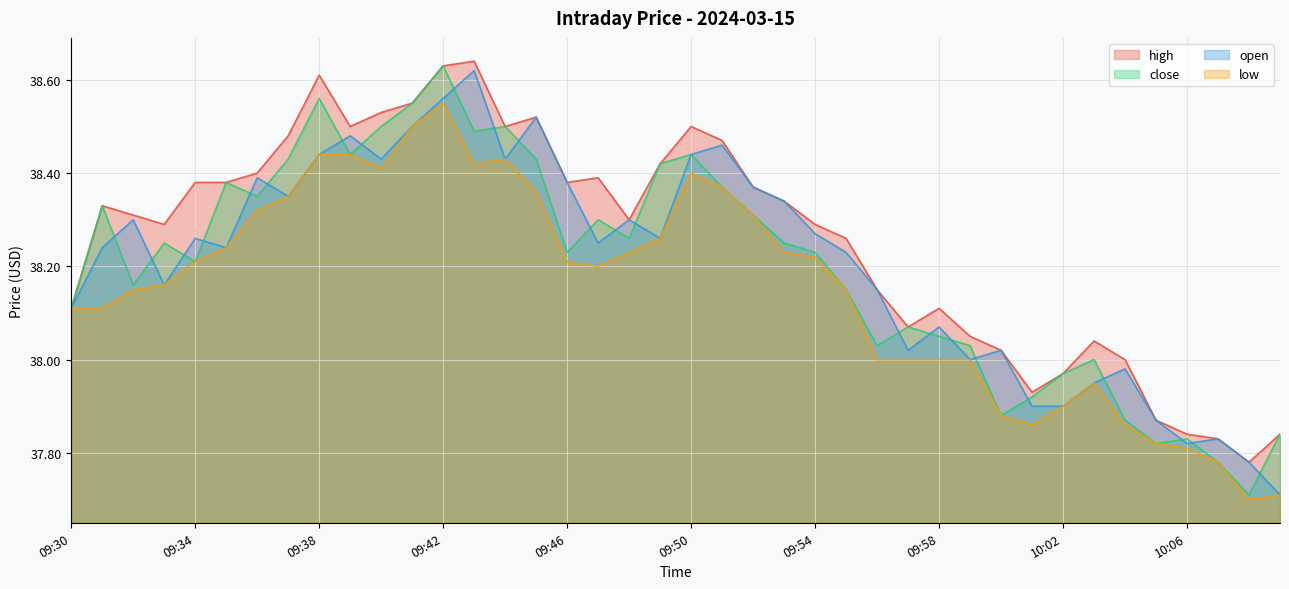

At which label is low closest to 38?

09:56